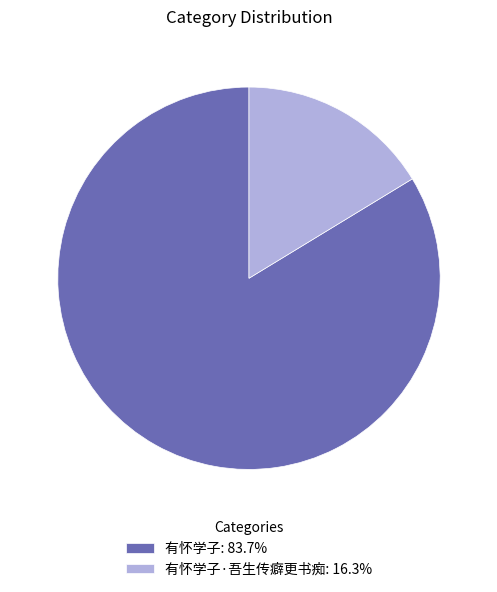

Approximately how many times larger is the value at 有怀学子: 83.7% compared to 有怀学子·吾生传癖更书痴: 16.3%?

5.1